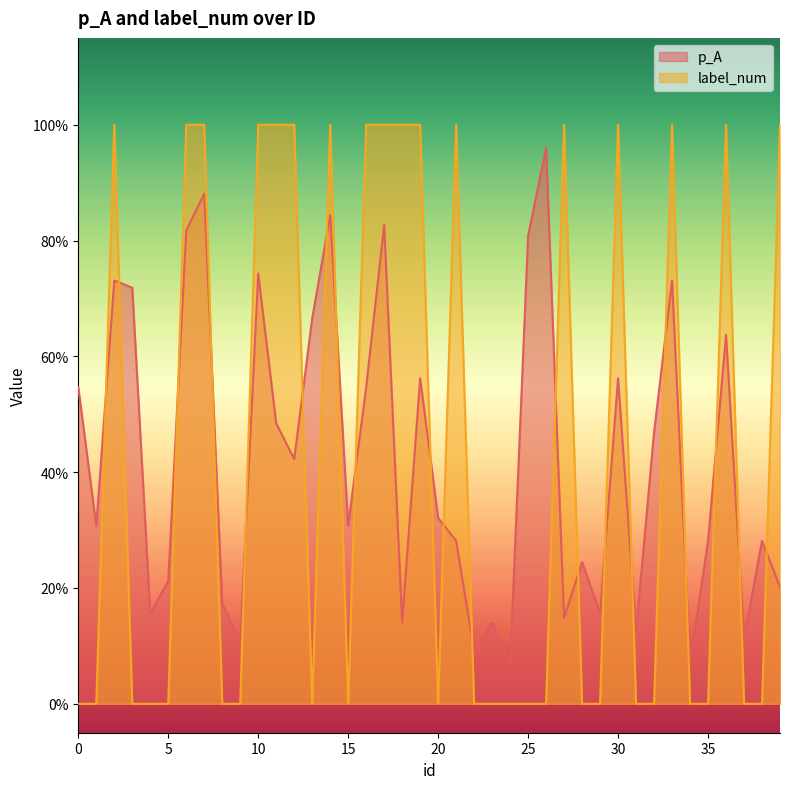

What are all the series names shown in the legend?

p_A, label_num